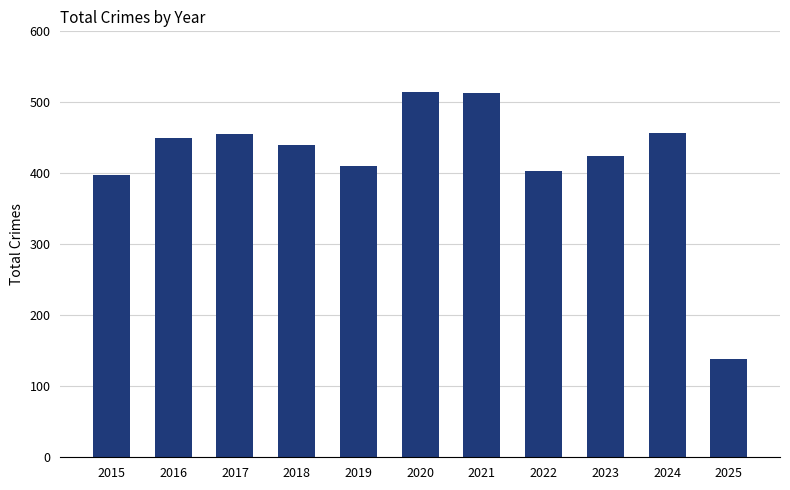

What is the value of the 5th bar from the left?

410